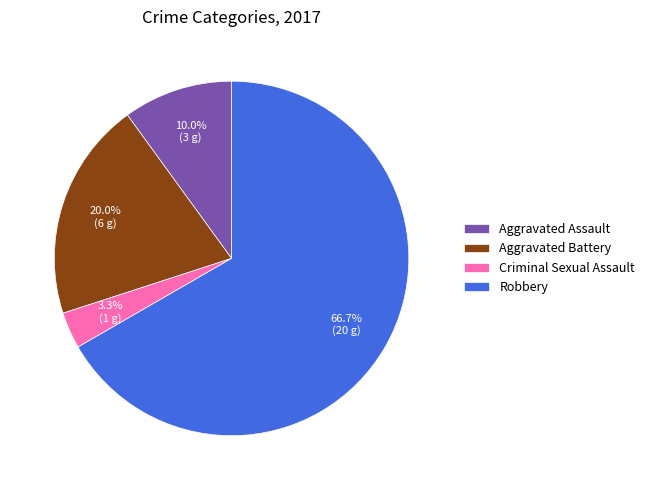

How many slices are in this pie chart?

4